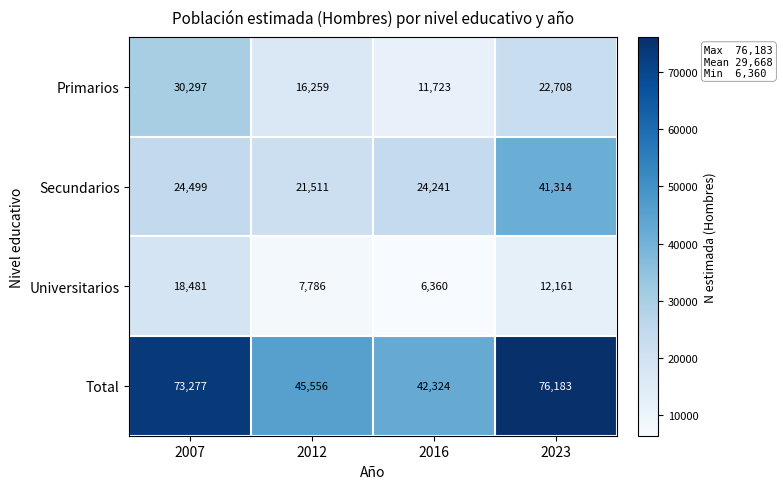

Where does the Universitarios series first go above 12161?

2007